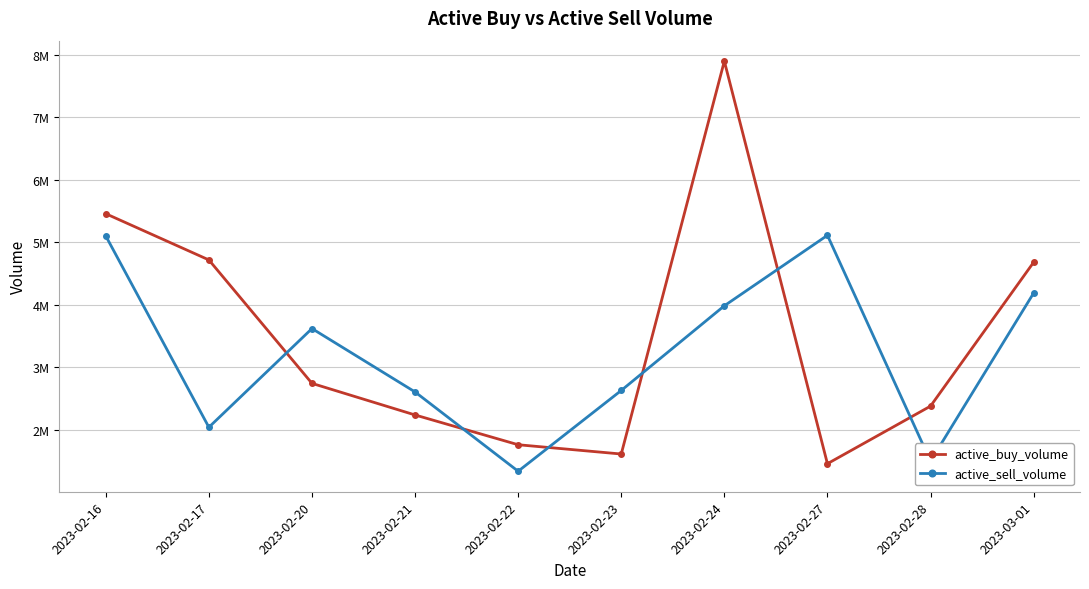

True or false: active_sell_volume has more than 2 points higher than both neighbors.

False